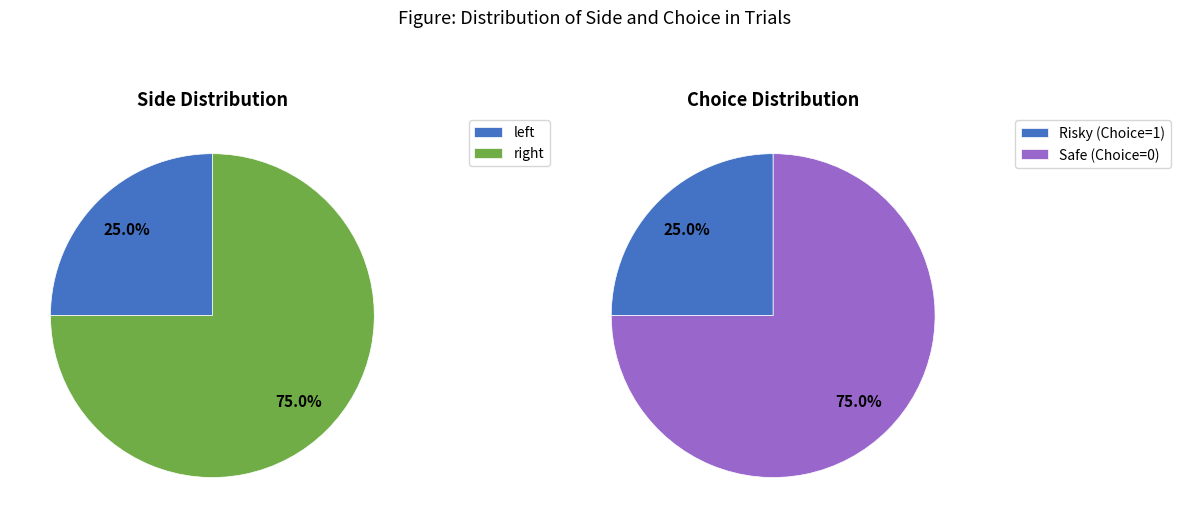

How many segments does this pie chart have?

2